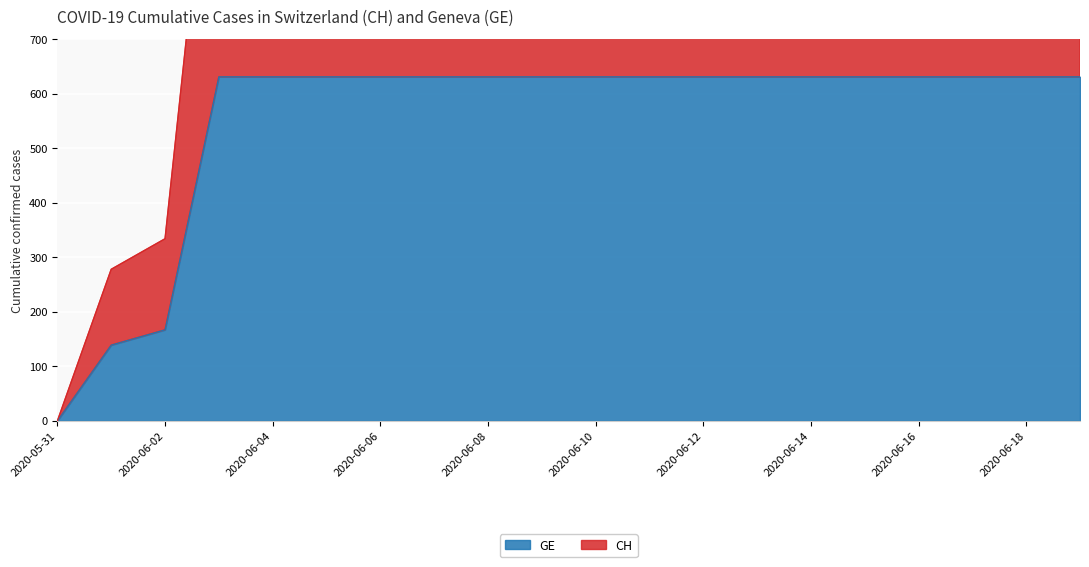

Reading left to right, list all the values displayed in this chart.

GE: 2020-05-31=0	2020-06-01=139	2020-06-02=167	2020-06-03=631	2020-06-04=631	2020-06-05=631	2020-06-06=631	2020-06-07=631	2020-06-08=631	2020-06-09=631	2020-06-10=631	2020-06-11=631	2020-06-12=631	2020-06-13=631	2020-06-14=631	2020-06-15=631	2020-06-16=631	2020-06-17=631	2020-06-18=631	2020-06-19=631
CH: 2020-05-31=0	2020-06-01=278	2020-06-02=334	2020-06-03=1262	2020-06-04=1262	2020-06-05=1262	2020-06-06=1262	2020-06-07=1262	2020-06-08=1262	2020-06-09=1262	2020-06-10=1262	2020-06-11=1262	2020-06-12=1262	2020-06-13=1262	2020-06-14=1262	2020-06-15=1262	2020-06-16=1262	2020-06-17=1262	2020-06-18=1262	2020-06-19=1262